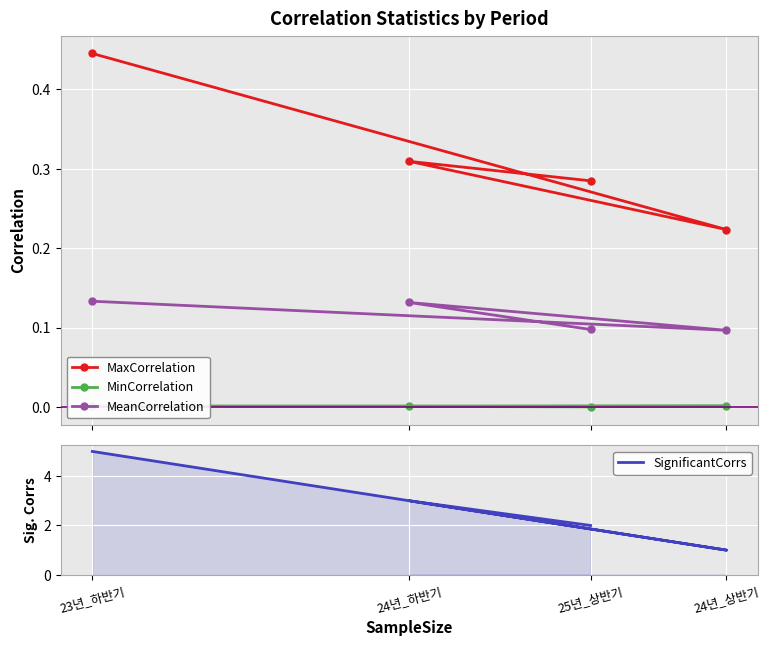

Is the value of MaxCorrelation at 23년_하반기 greater than the value of MeanCorrelation at 25년_상반기?

Yes